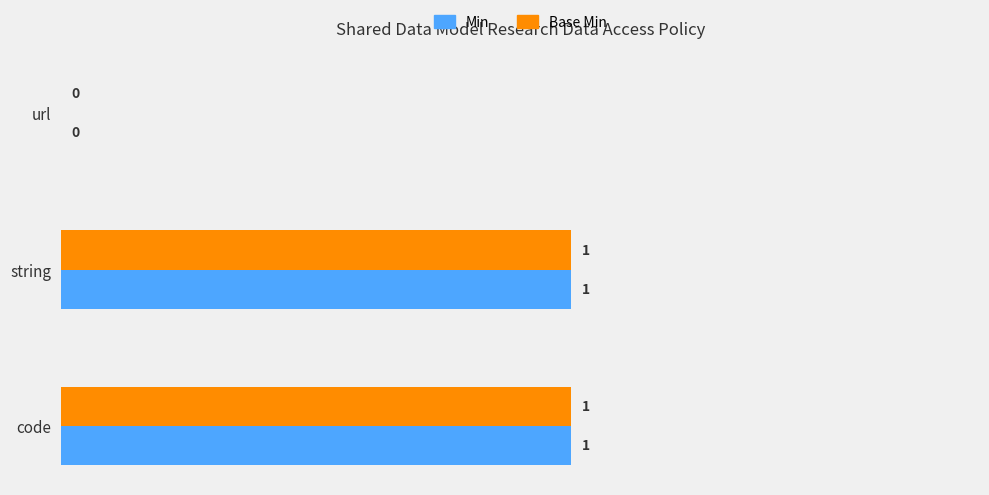

How many Base Min values are between 0 and 1?

3